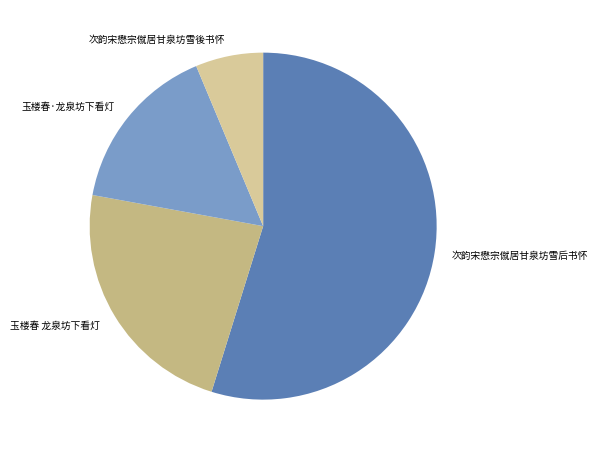

Combined, do 次韵宋懋宗僦居甘泉坊雪后书怀 and 玉楼春 龙泉坊下看灯 account for over 50%?

Yes